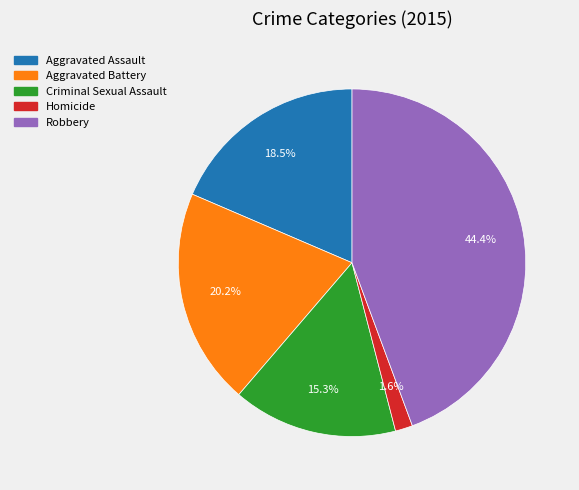

To the nearest percent, what is the average slice percentage?

20%